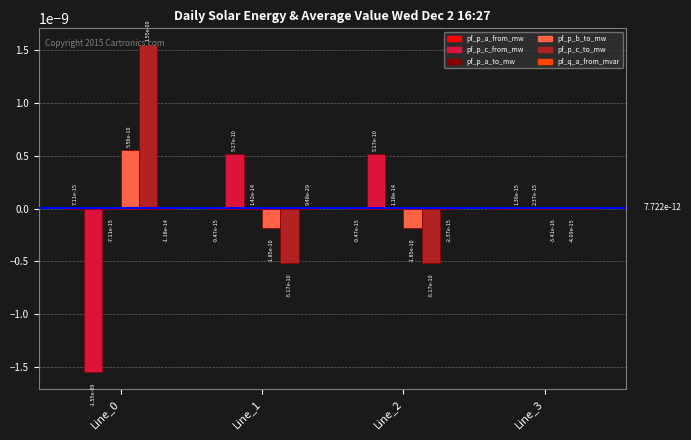

The pf_p_c_from_mw series shows 0.0 at Line_3. True or false?

True